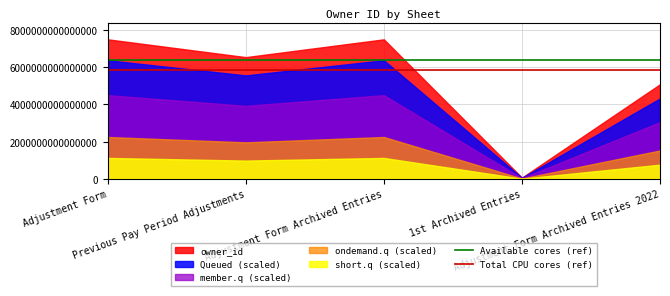

Which series has the largest range (max minus min)?

owner_id